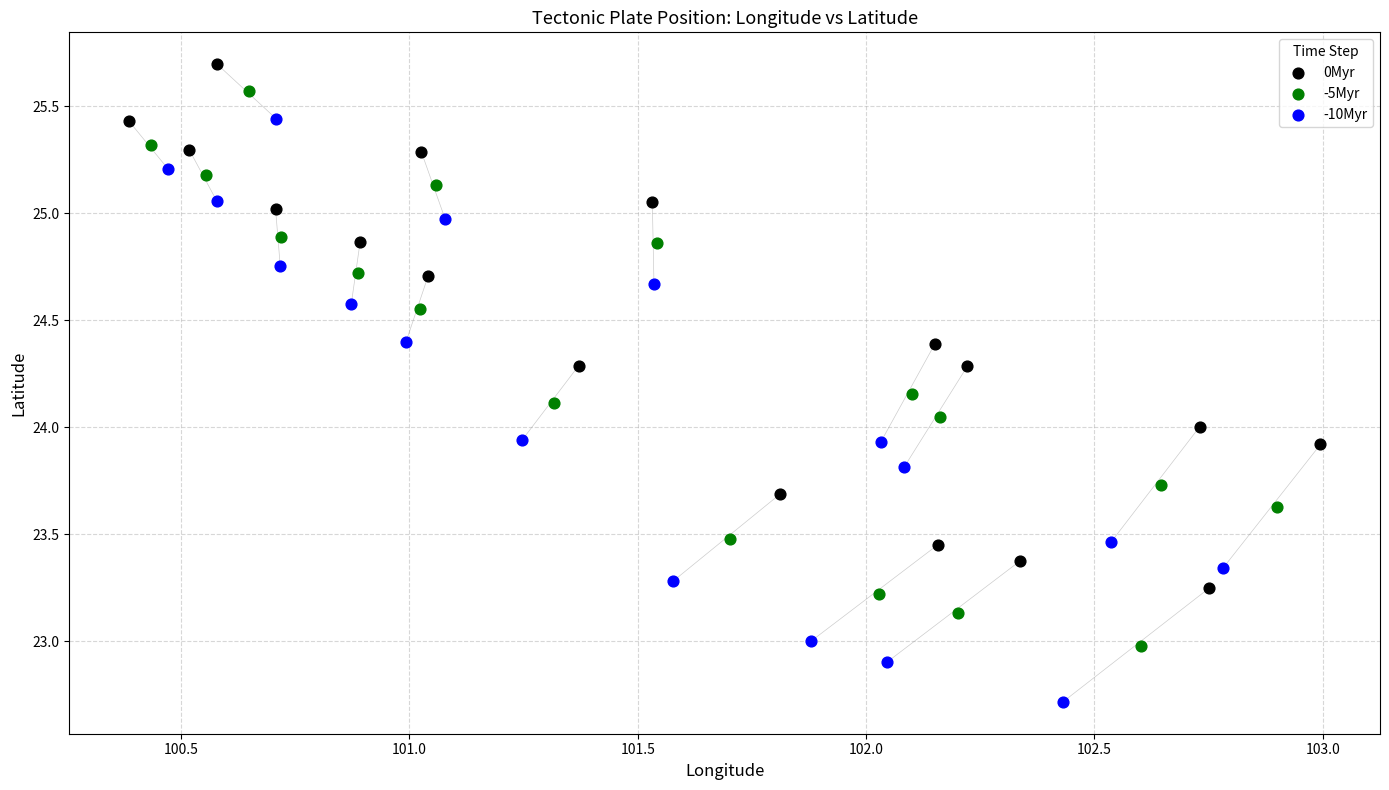

What are all the series names shown in the legend?

0Myr, -5Myr, -10Myr